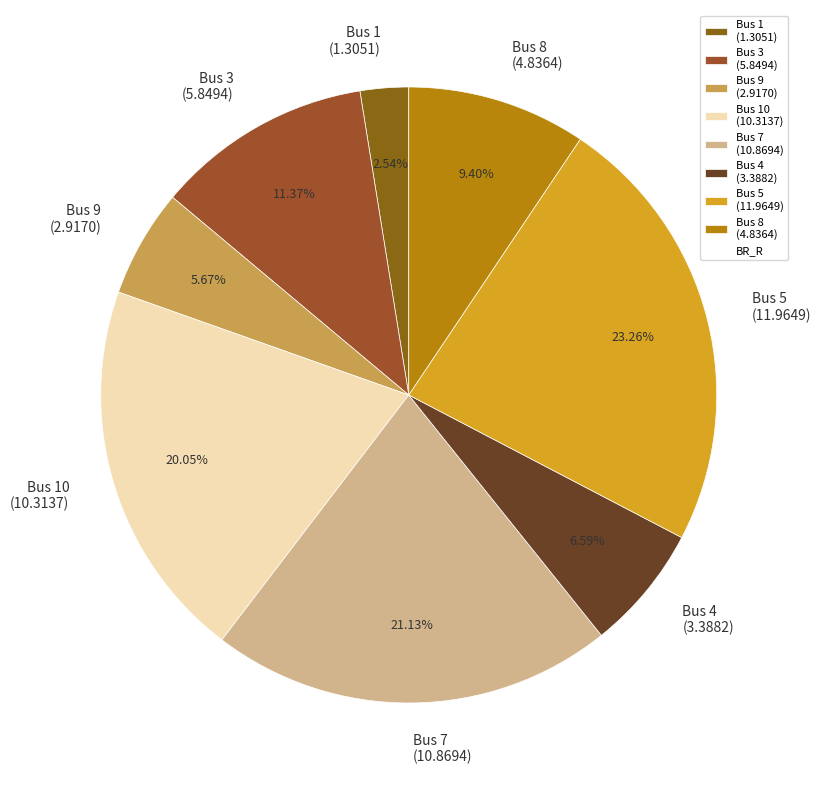

Which has a higher value, Bus 10 (10.3137) or Bus 4 (3.3882)?

Bus 10 (10.3137)